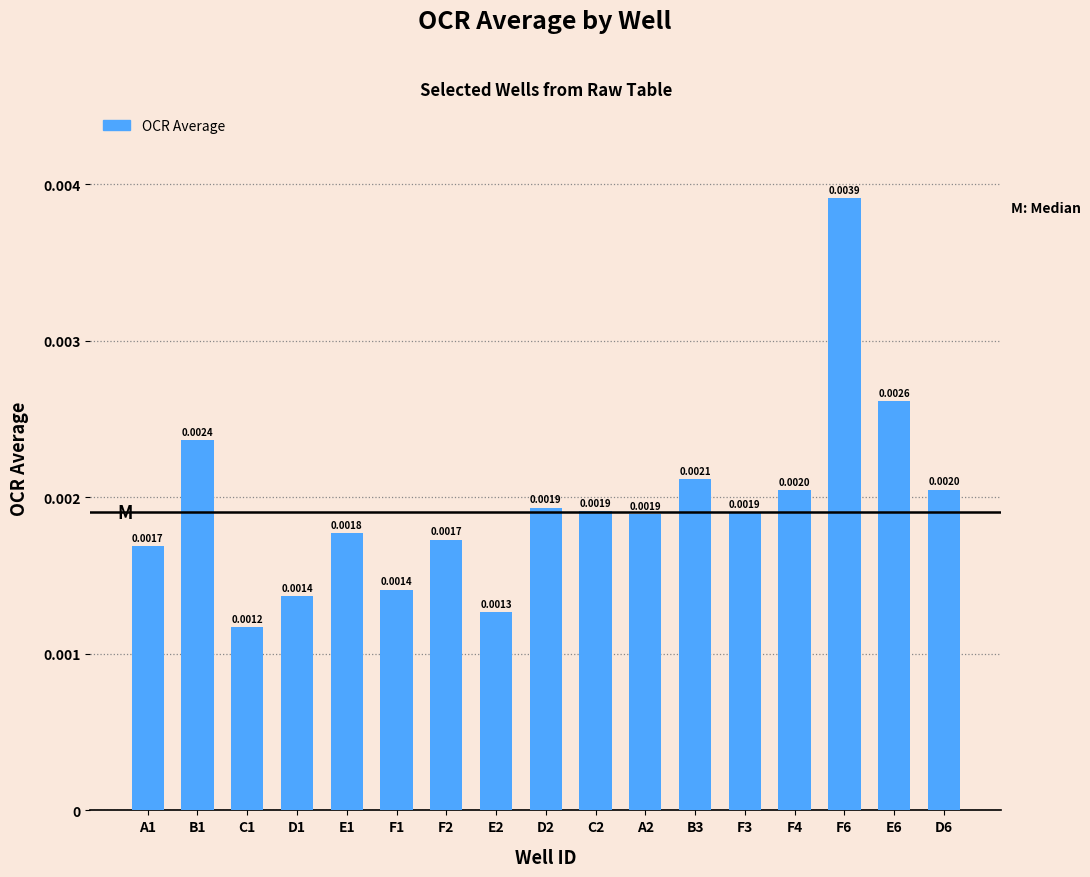

Which has a higher value, F4 or F6?

F6